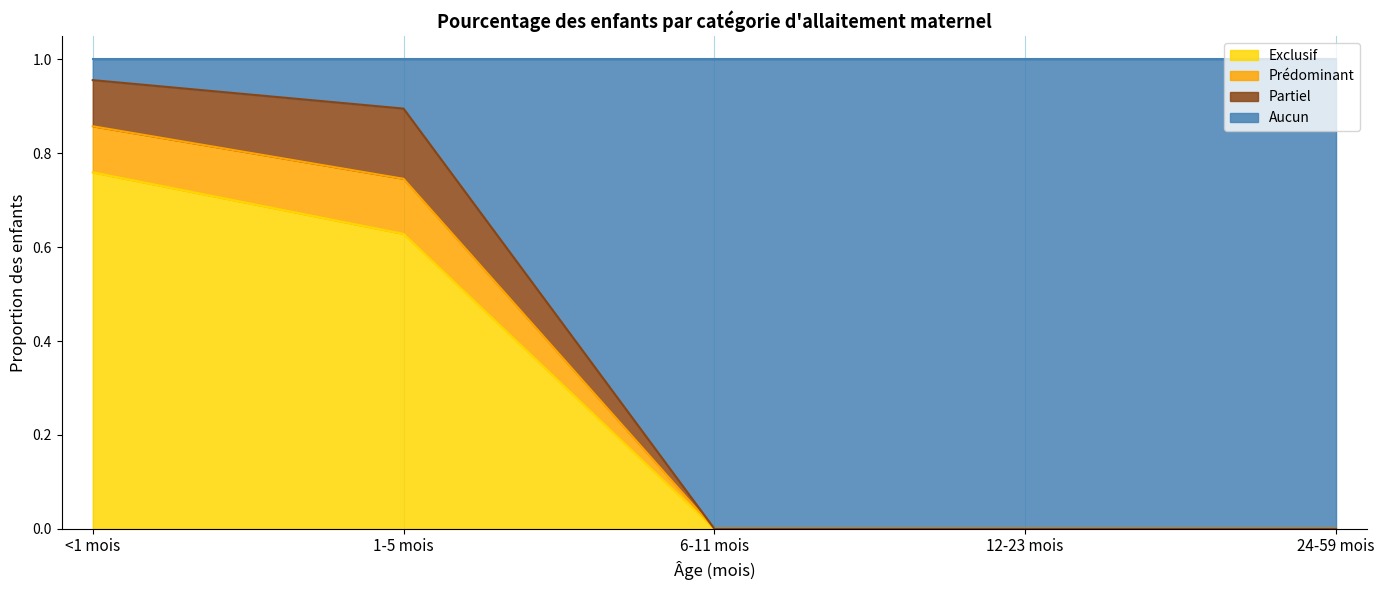

What is the total value across all series at 12-23 mois?

1.0